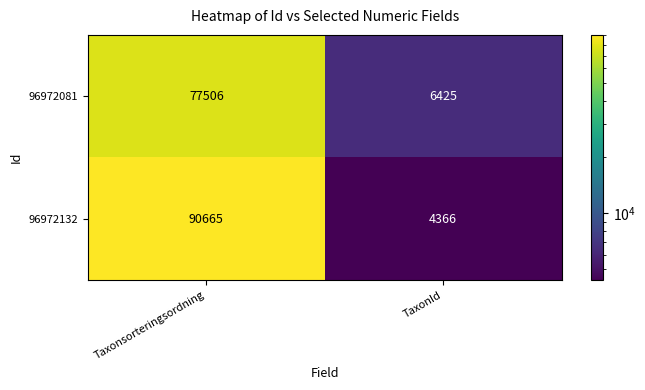

At which category does the chart reach its minimum across all series?

TaxonId